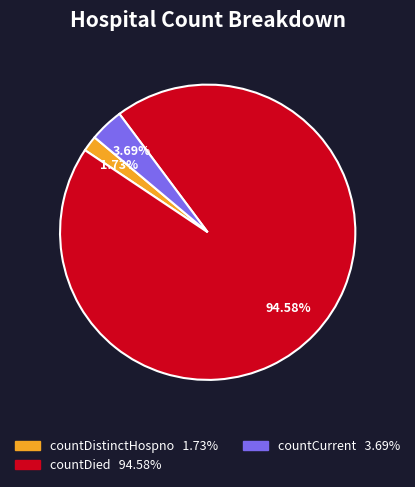

Between countDied and countCurrent, which is larger?

countDied